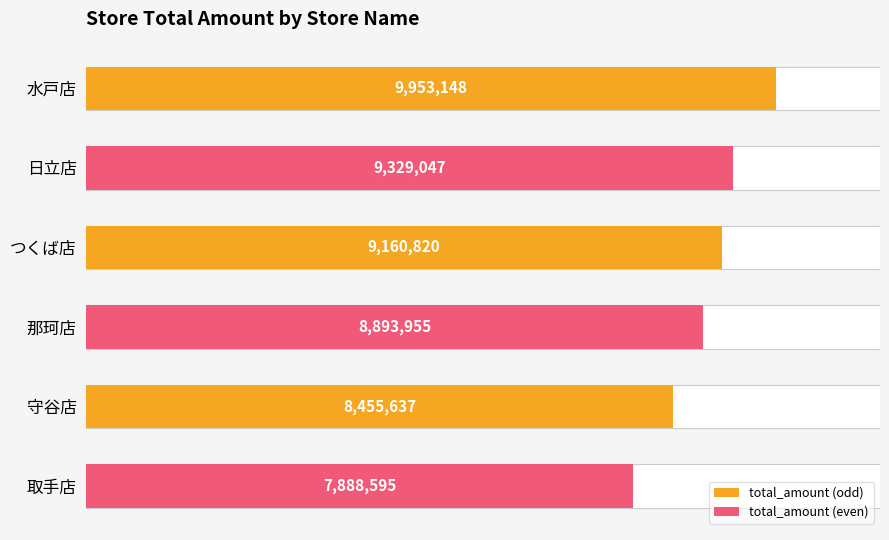

What is the sum of all values?

53681202